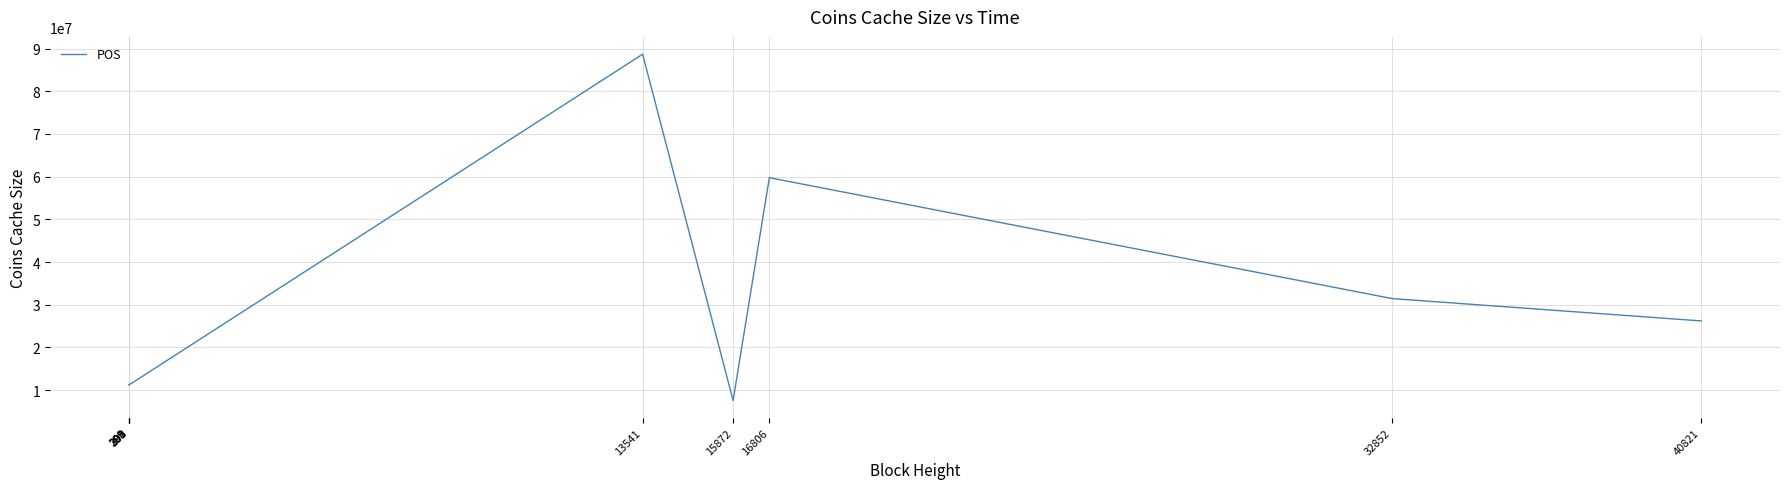

Read the value at 300.

11186750